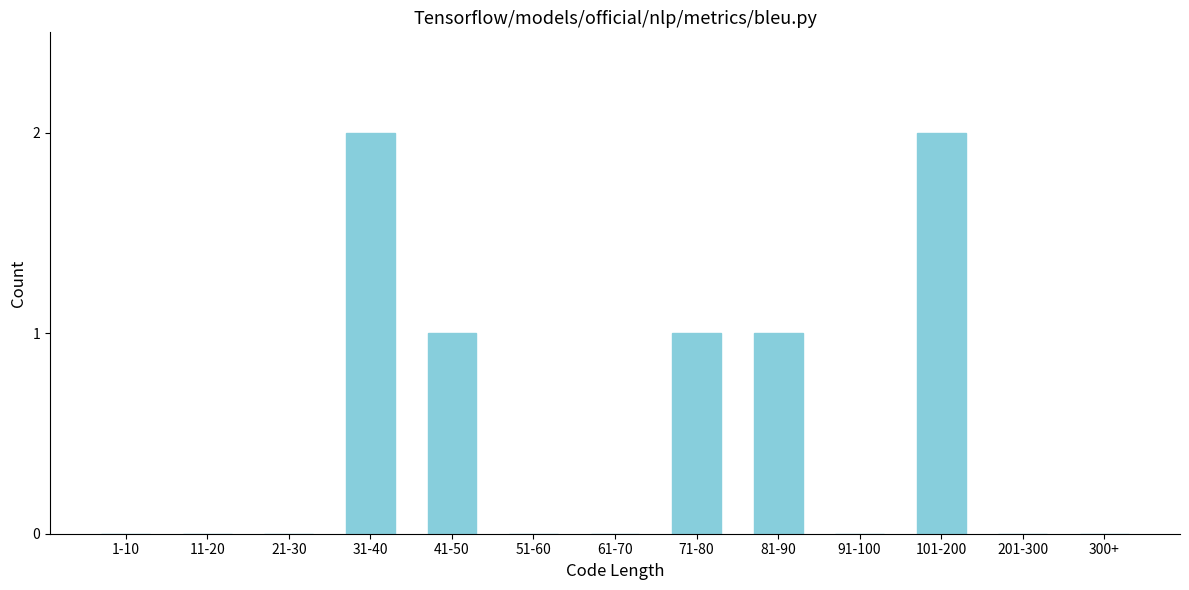

Reading left to right, extract all data points from this chart.

1-10=0	11-20=0	21-30=0	31-40=2	41-50=1	51-60=0	61-70=0	71-80=1	81-90=1	91-100=0	101-200=2	201-300=0	300+=0